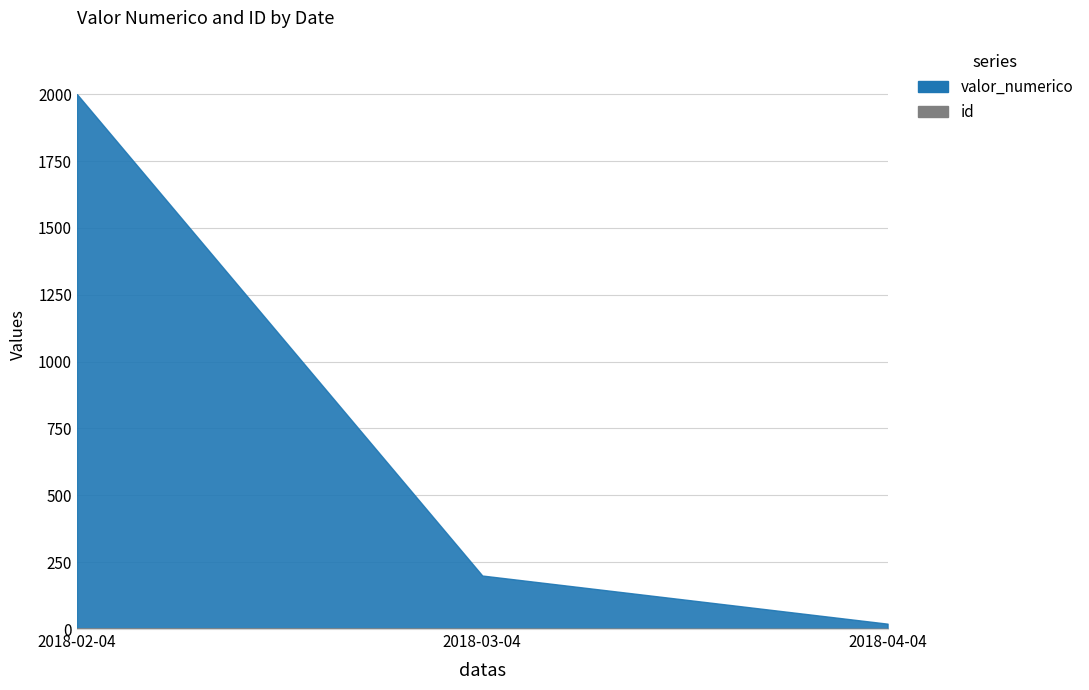

Where is id nearest to the value 2?

2018-03-04